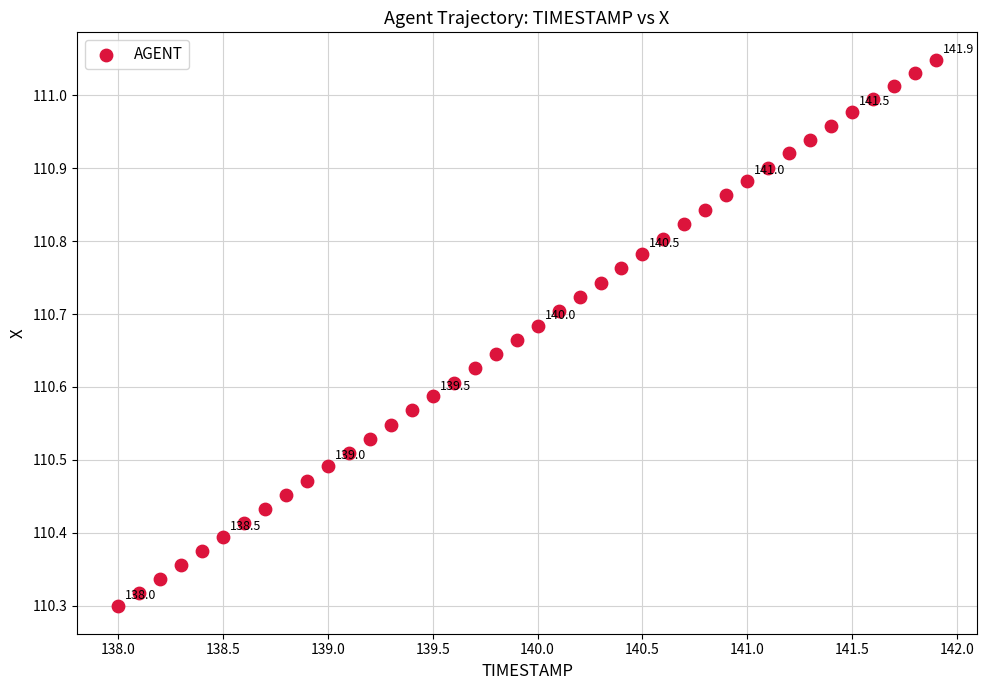

What is the range of X values (max minus min)?

3.9